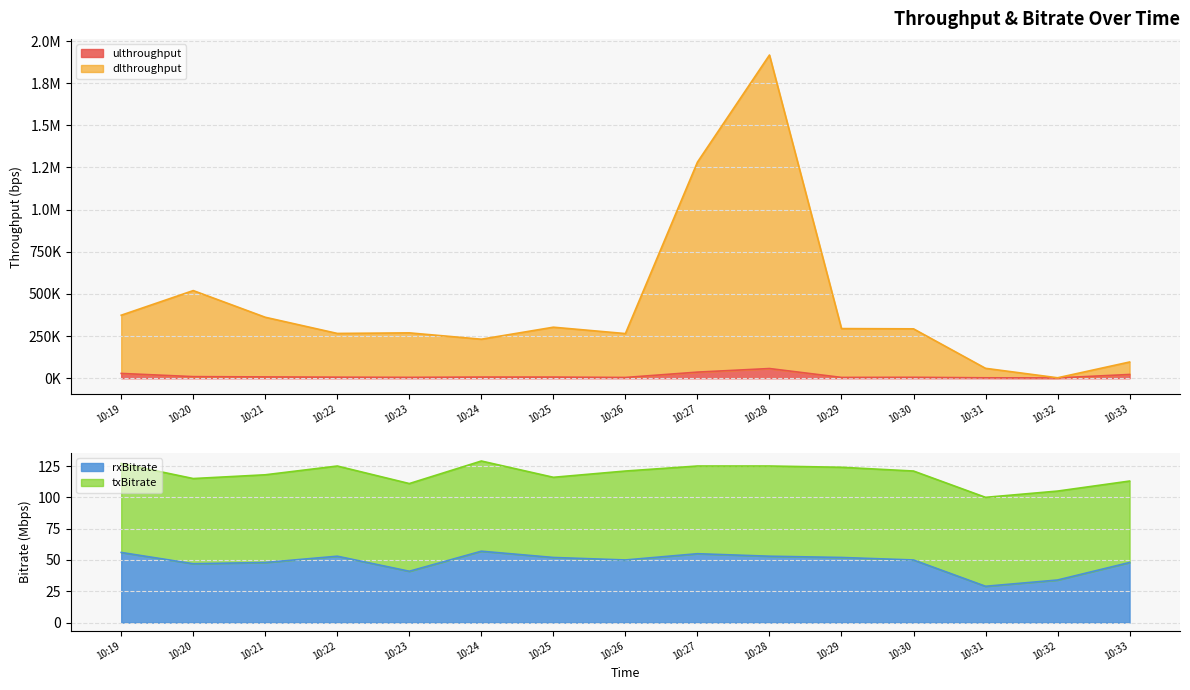

Does the chart display data point markers on the line(s)?

No